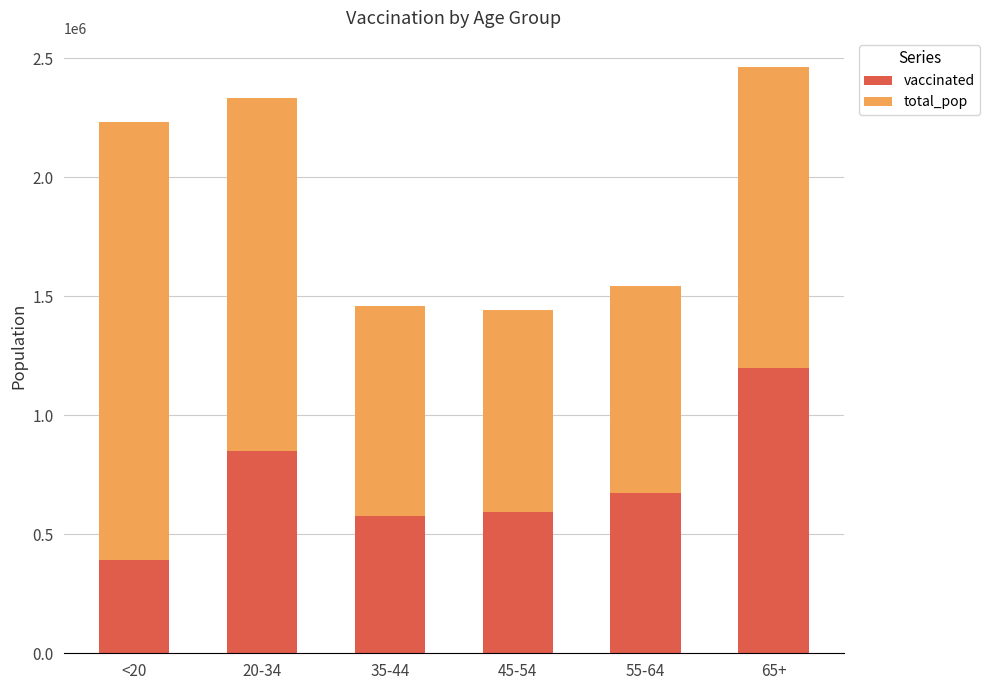

What are all the series names shown in the legend?

vaccinated, total_pop